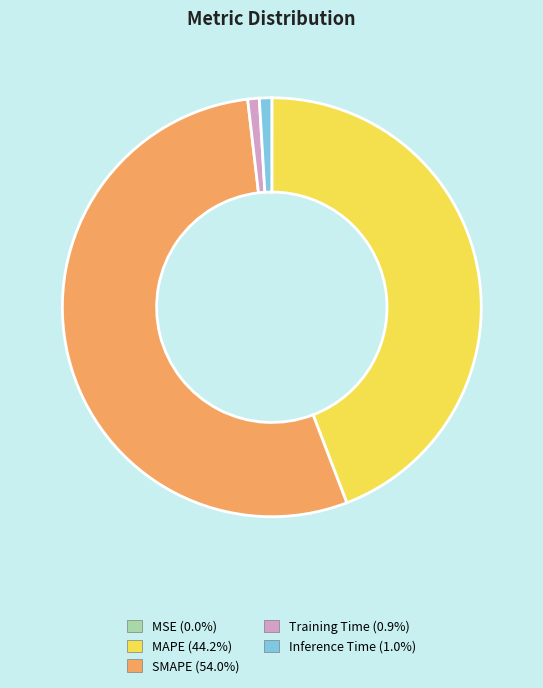

Is it true that Inference Time is 1% of the pie?

True